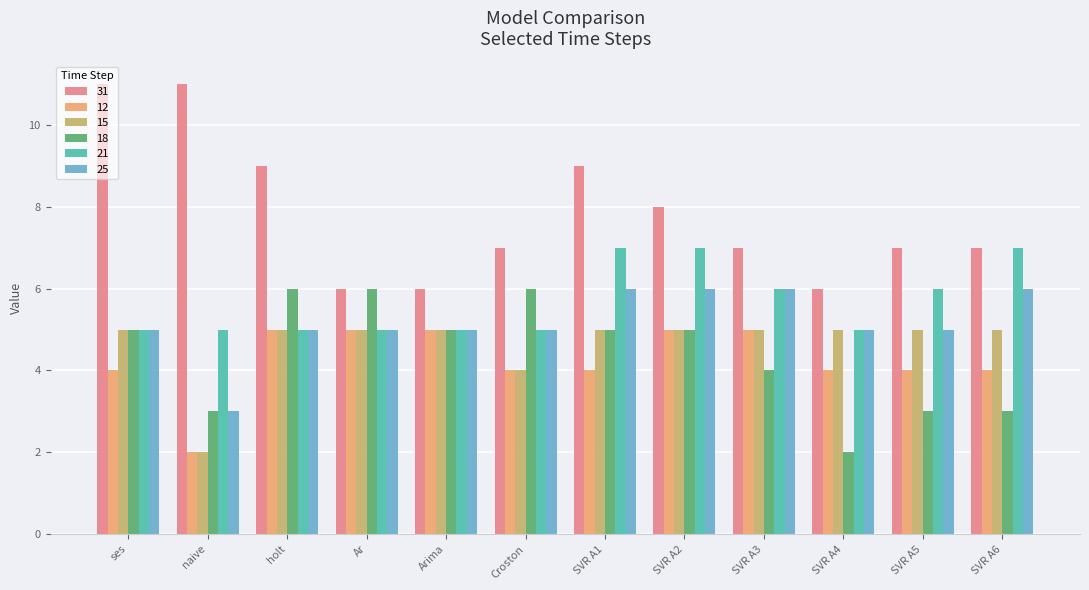

Which series has the largest total across all categories?

31